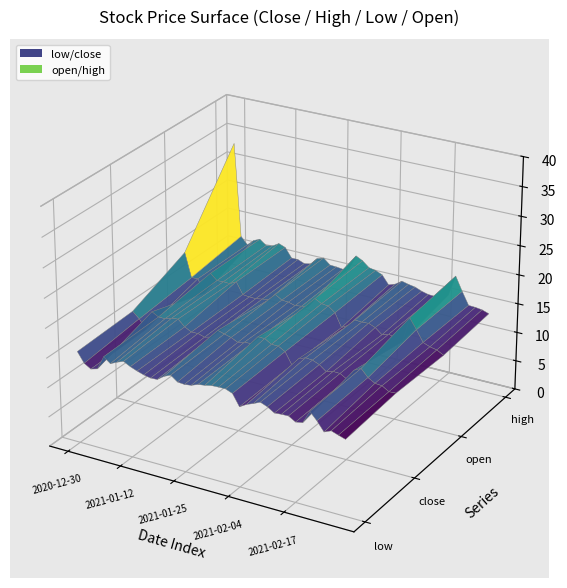

Reading left to right, list all the values displayed in this chart.

close: 16.0	14.9	13.4	16.7	16.1	16.1	16.5	16.6	15.6	15.0	15.0	14.7	15.0	16.4	16.1	15.8	15.2	15.5	15.6	17.0	17.0	16.3	16.3	15.7	13.7	15.1	15.5	15.4	14.9	14.1	14.4	14.3	13.7	15.5	16.1	14.8	14.2	14.1	13.4	13.4
high: 33.3	17.2	15.9	17.0	17.5	16.6	16.8	17.5	17.1	15.4	15.4	15.0	15.2	16.4	16.8	15.8	15.7	15.6	16.0	18.5	17.9	16.9	16.7	16.2	14.8	15.2	15.9	15.7	15.4	15.0	14.7	14.7	14.3	15.5	19.0	16.6	14.5	14.4	14.2	13.8
low: 15.6	13.8	13.2	13.5	15.8	15.0	15.5	15.9	15.3	14.9	14.6	14.3	14.4	15.2	15.7	14.8	14.8	14.9	15.3	15.5	15.8	15.8	15.8	15.4	13.4	14.1	14.6	15.1	14.7	13.9	14.1	14.1	13.4	13.6	15.8	14.5	13.0	13.5	13.1	12.7
open: 20.0	15.9	15.9	13.7	17.4	16.4	16.5	16.5	17.1	15.1	15.0	14.9	15.2	15.3	16.5	15.8	15.7	15.4	15.6	15.8	17.5	16.9	16.7	15.9	13.6	14.2	15.4	15.4	15.4	15.0	14.1	14.4	14.0	13.8	18.1	16.4	14.5	14.0	13.8	13.2